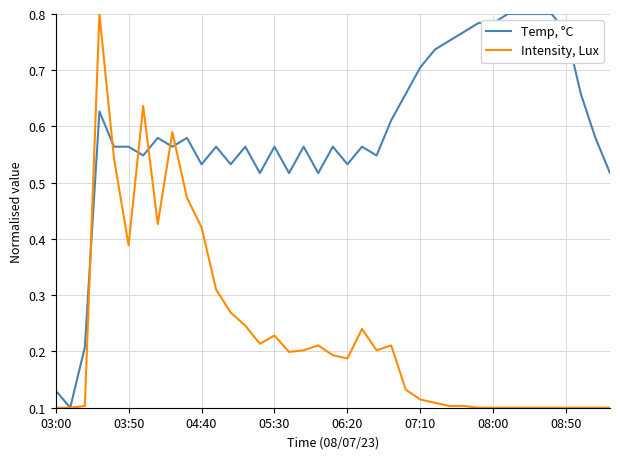

Which series has the largest total across all categories?

Temp, °C